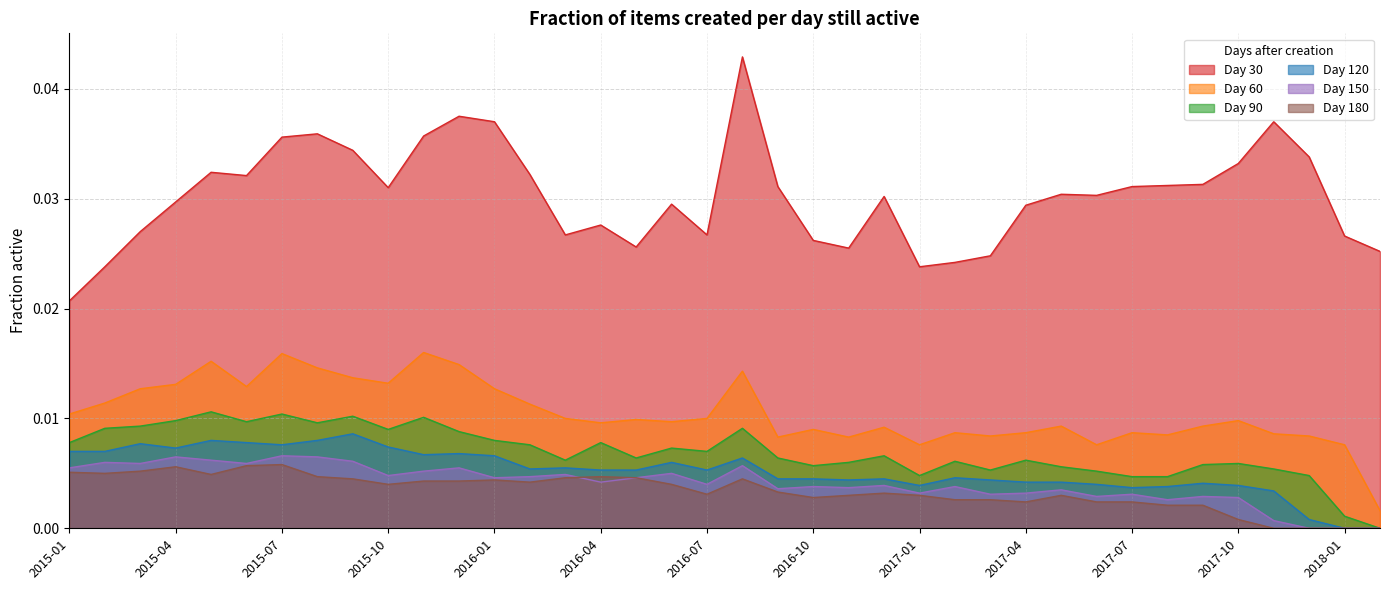

Between 2015-04 and 2018-01, which is larger?

2015-04